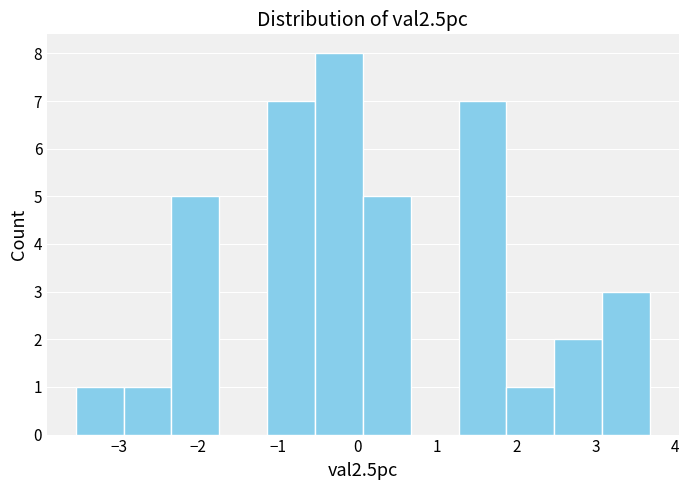

Reading left to right, transcribe this chart: for each bar, give the range it covers on the x-axis and its height. Neither the bar edges nor the heights are printed on the chart, so give them approximately, as read against the axes.

-3.5 to -2.9: 1
-2.9 to -2.3: 1
-2.3 to -1.7: 5
-1.7 to -1.1: 0
-1.1 to -0.5: 7
-0.5 to 0.1: 8
0.1 to 0.7: 5
0.7 to 1.3: 0
1.3 to 1.9: 7
1.9 to 2.5: 1
2.5 to 3.1: 2
3.1 to 3.7: 3